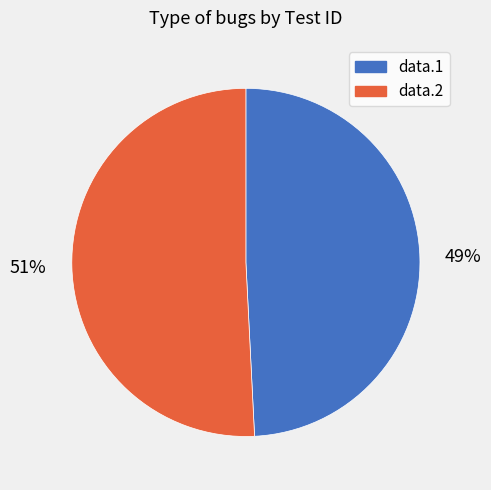

Combined, do data.2 and data.1 account for over 50%?

Yes